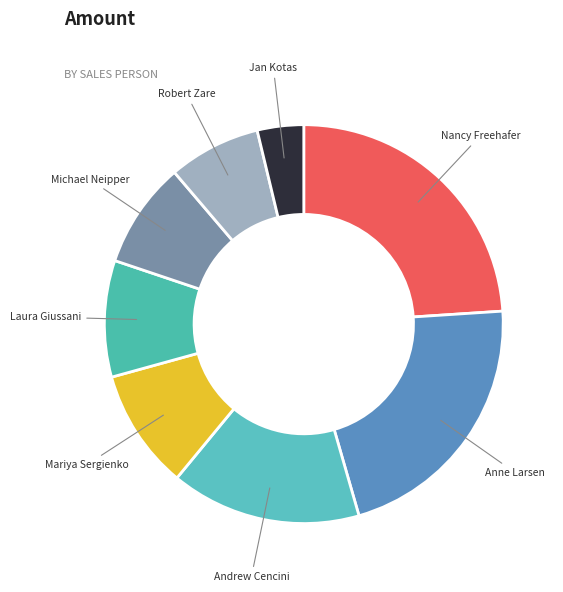

Between Mariya Sergienko and Robert Zare, which is larger?

Mariya Sergienko